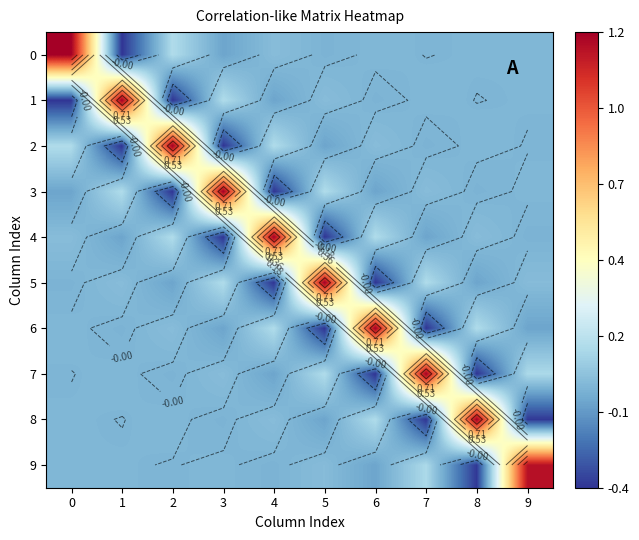

What is the total value across all series at 8?

0.6